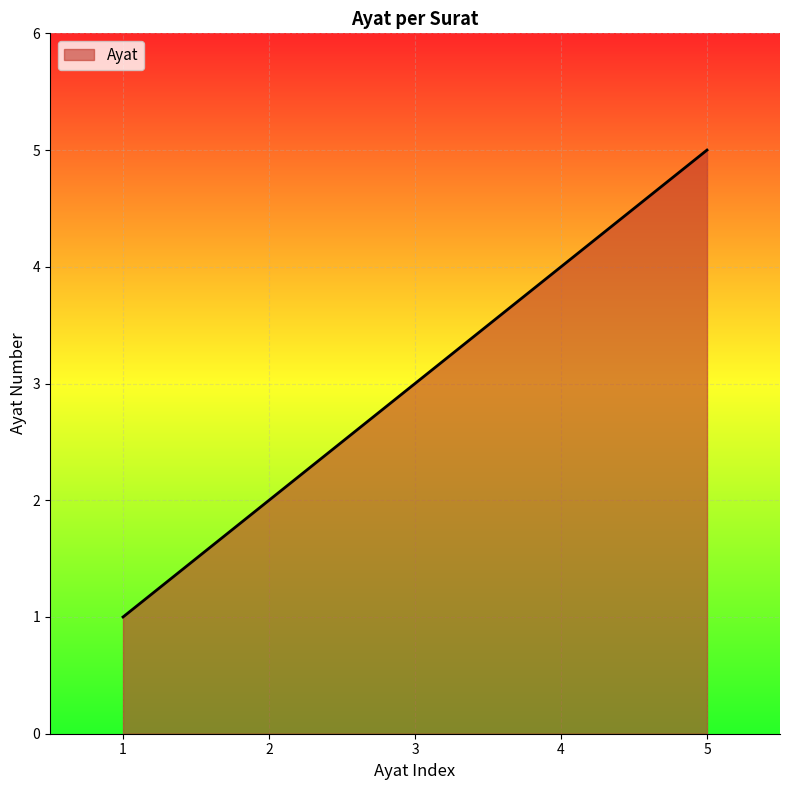

Where is the data nearest to the value 3?

3